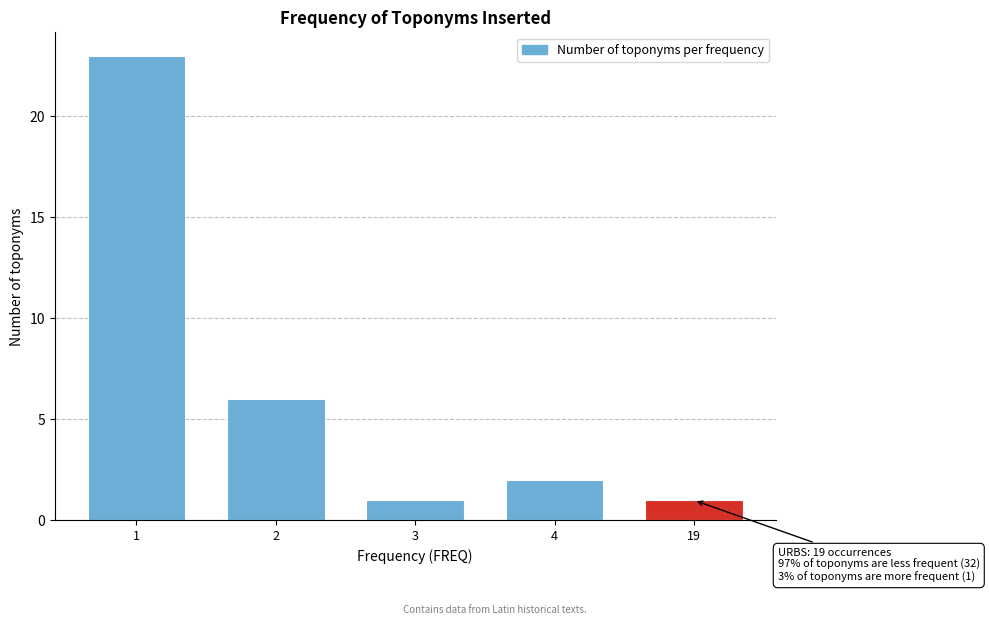

Reading left to right, extract all data points from this chart.

23	6	1	2	1